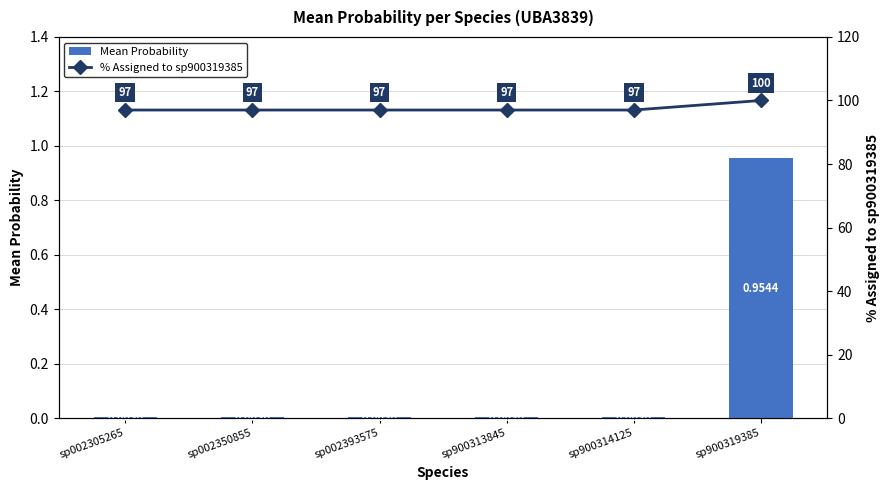

Is it true that Mean Probability equals 0.0 at sp900314125?

True